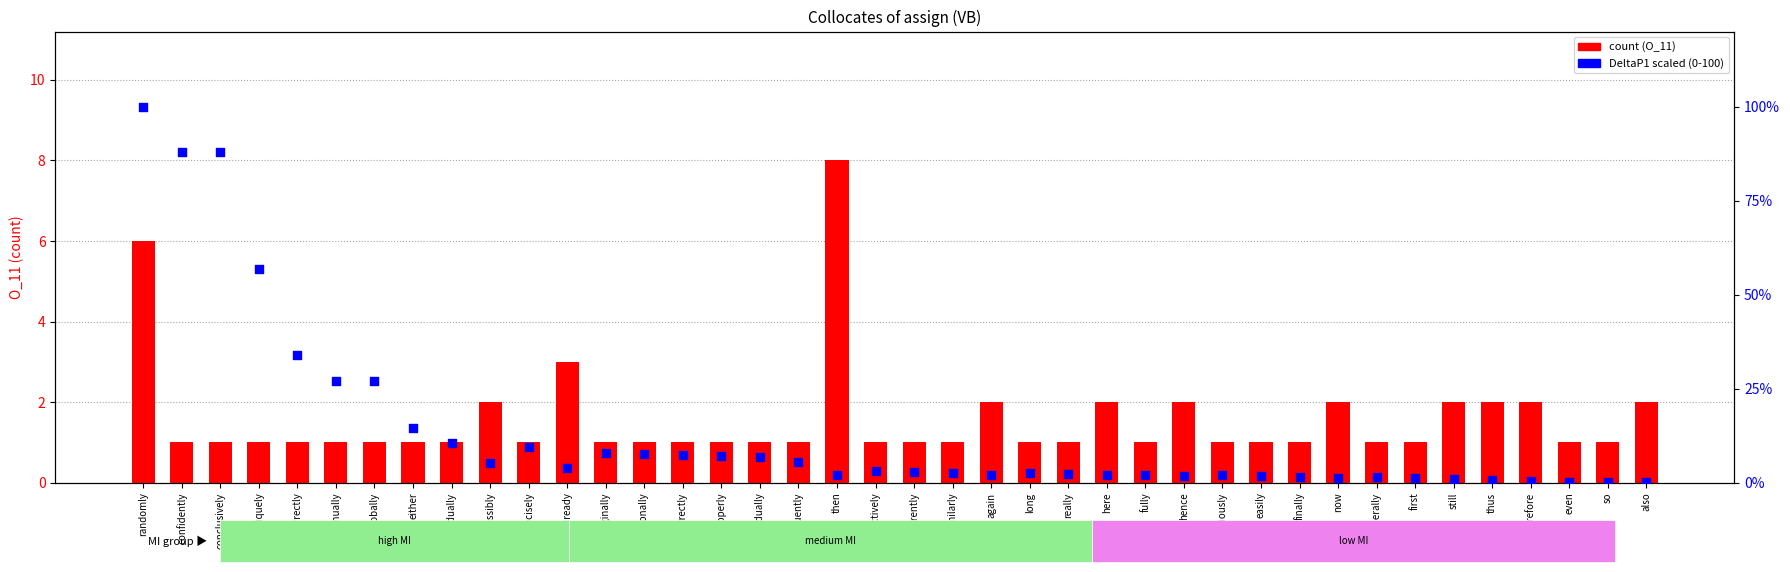

What are all the series names shown in the legend?

count, DeltaP1 (scaled 0-100)